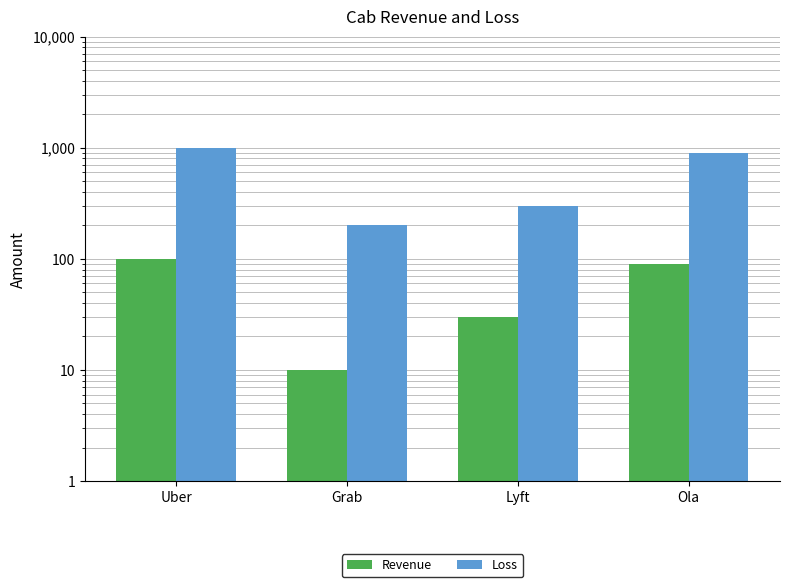

The value of Revenue at Uber is 100. True or false?

True